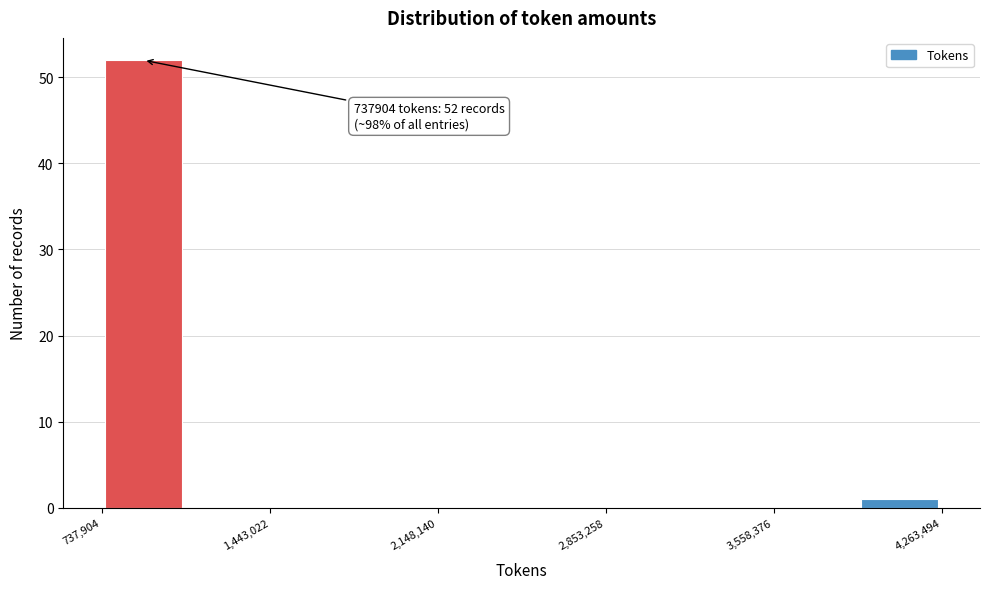

Read against the x-axis, roughly where is the centre of the tallest bar?

900000